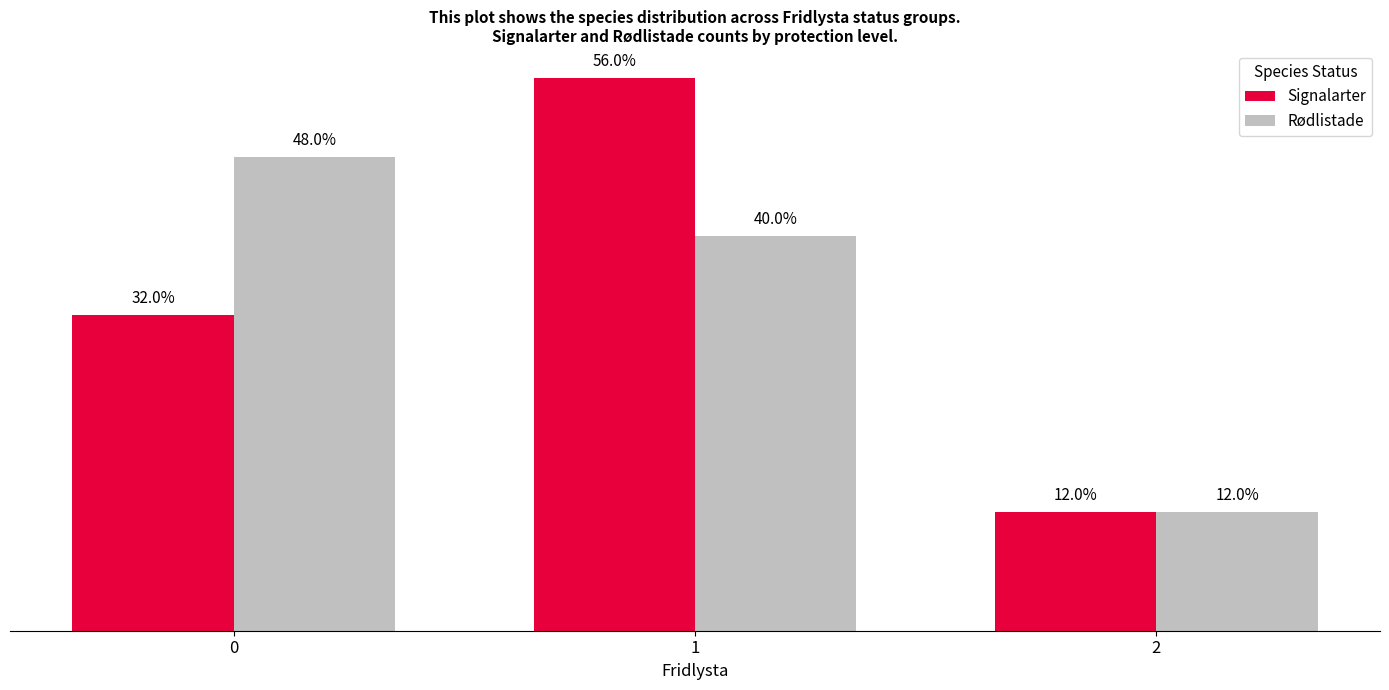

Are the bars horizontal?

No